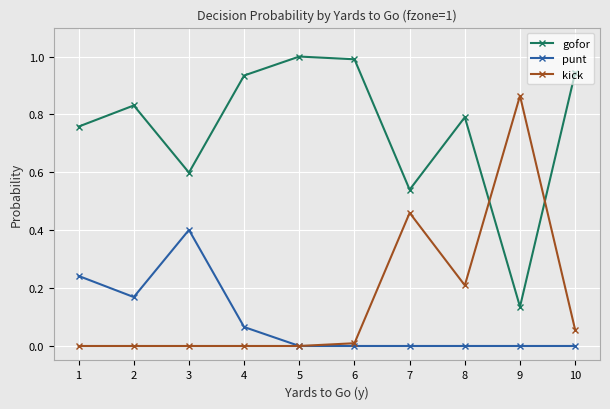

How many punt values are between 0 and 1?

10